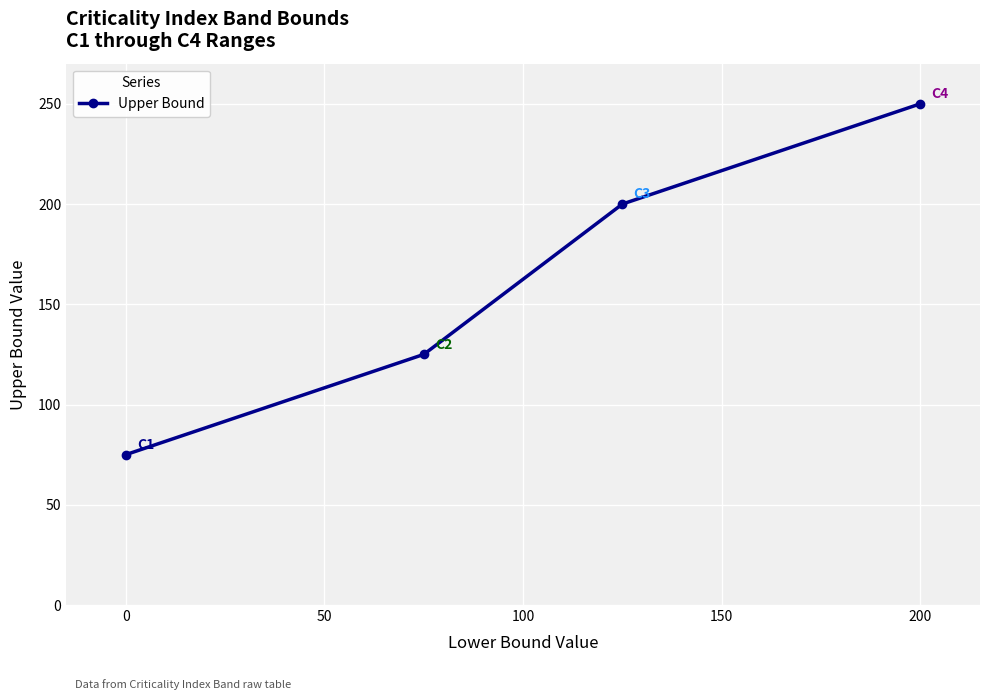

What is the difference between the maximum and minimum values?

175